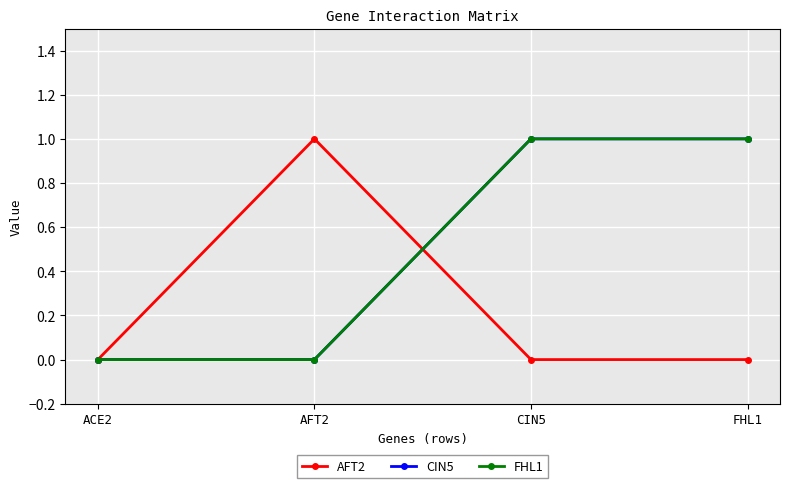

True or false: CIN5 and FHL1 intersect in this chart.

False